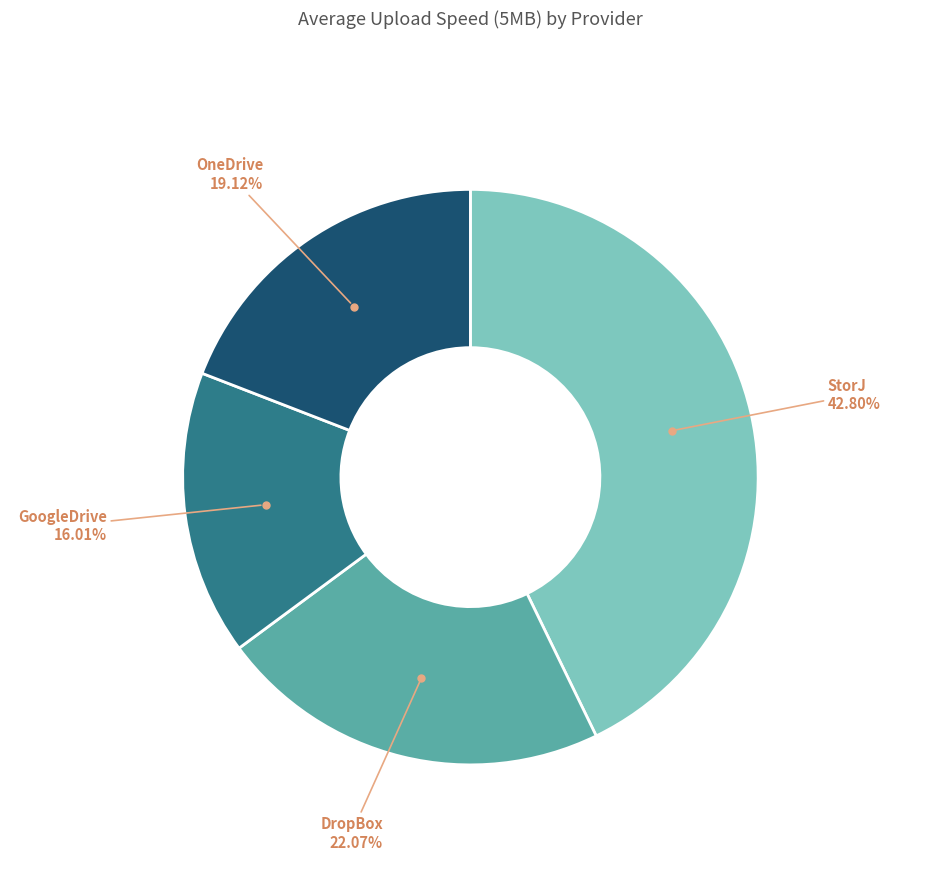

True or false: GoogleDrive accounts for 2% of the total.

False